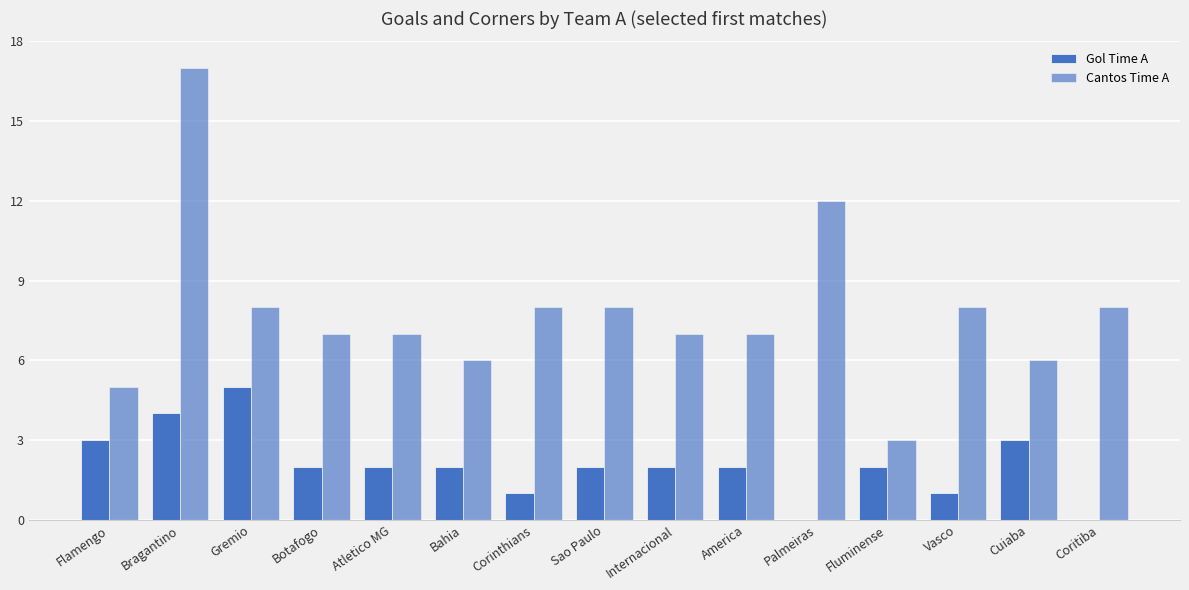

What is the sum of the Cantos Time A values at America and Palmeiras?

19